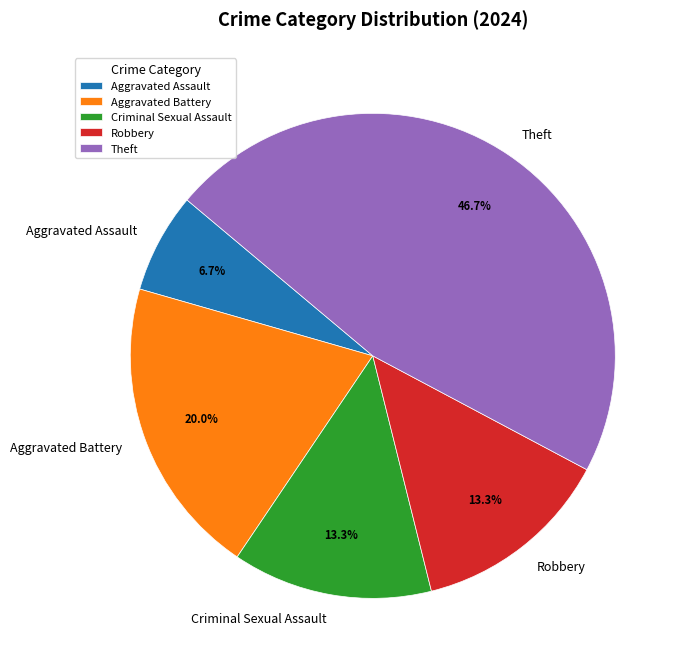

Between Theft and Aggravated Assault, which is larger?

Theft